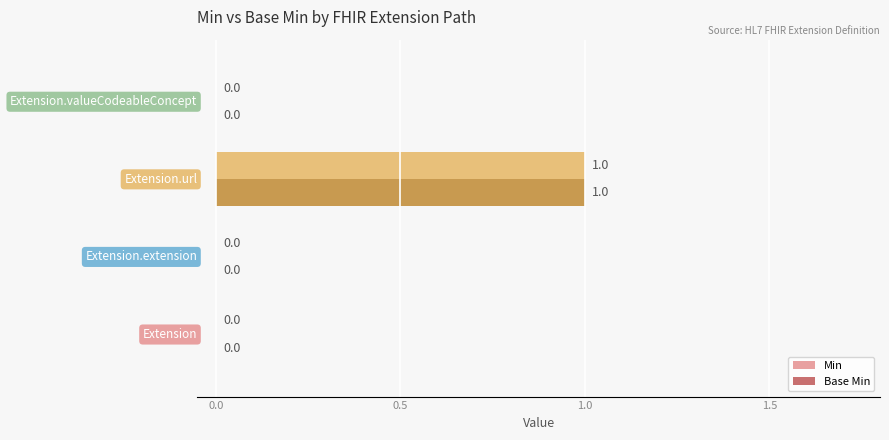

How many Min values are between 0 and 1?

4